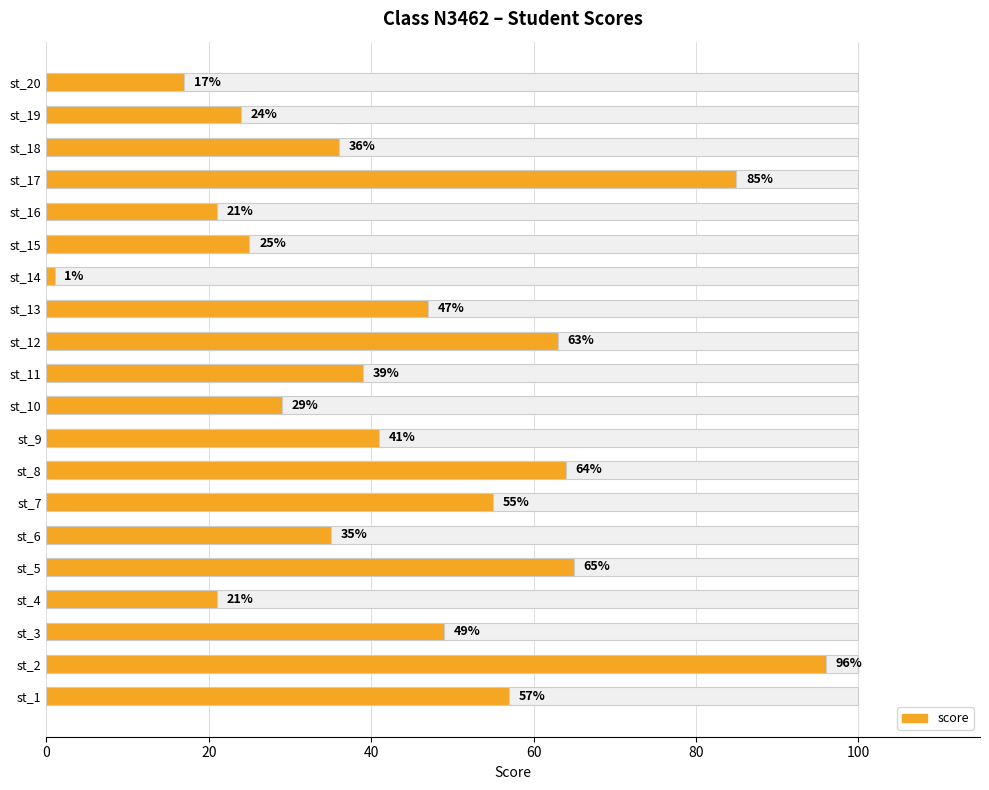

What is the greatest value displayed?

96